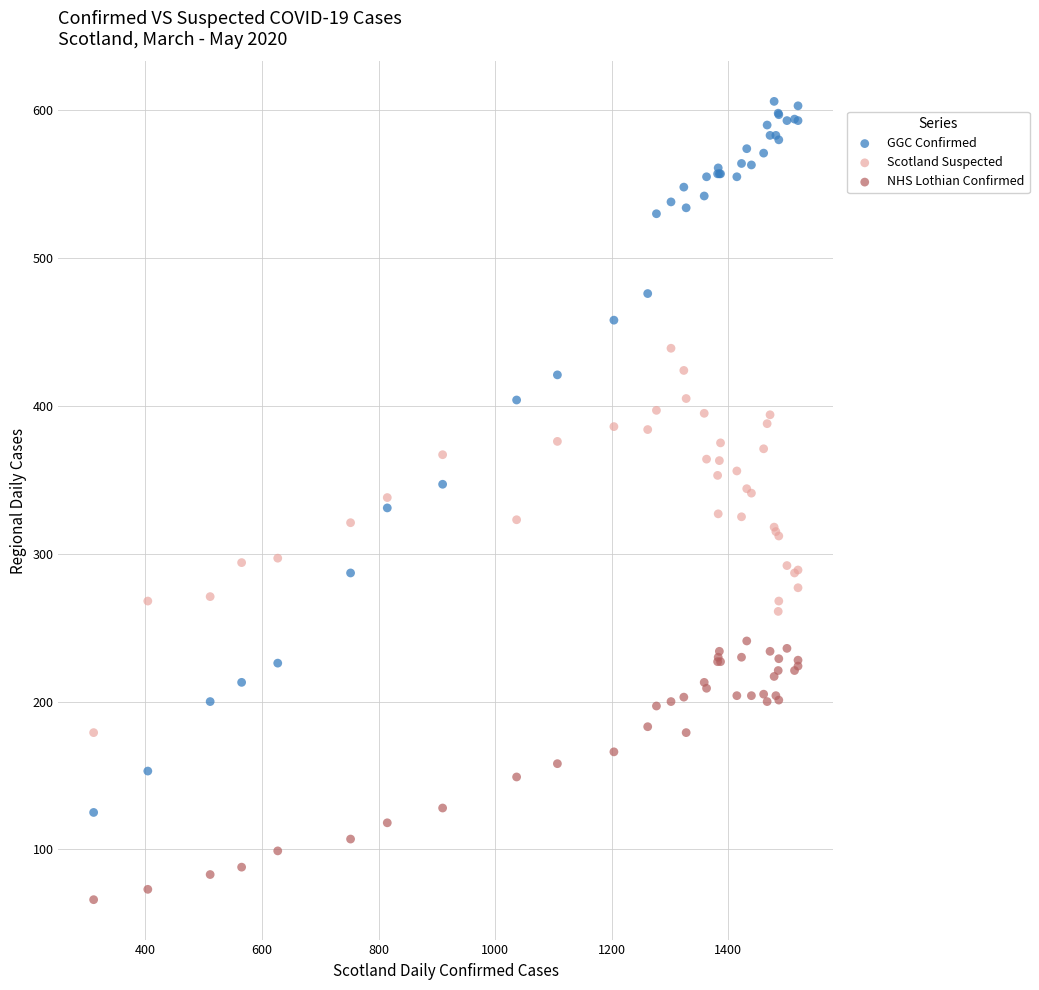

Which series reaches the maximum Y coordinate?

GGC Confirmed